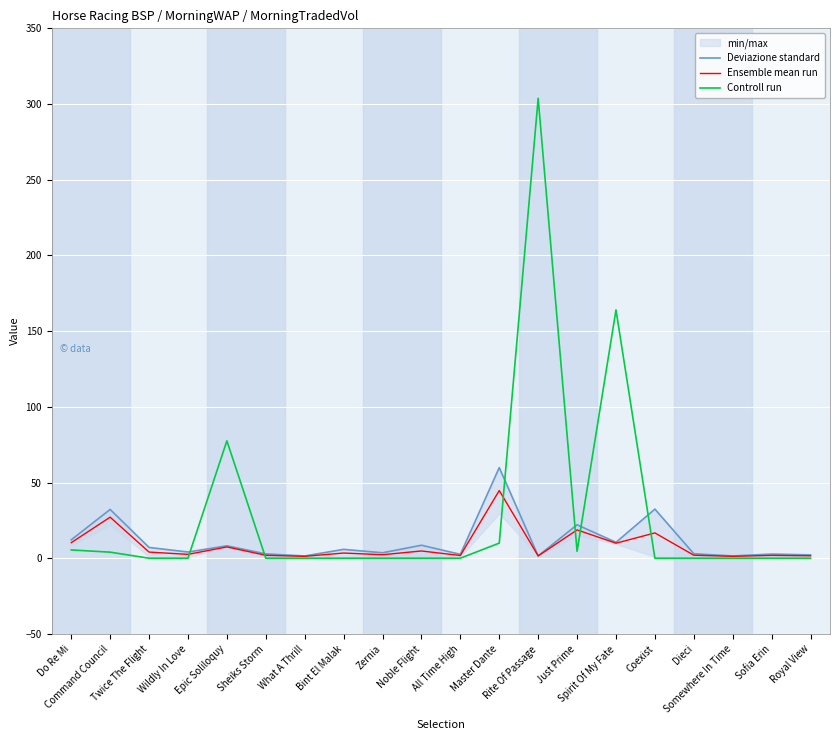

Where does the Ensemble mean run series first go above 3?

Do Re Mi